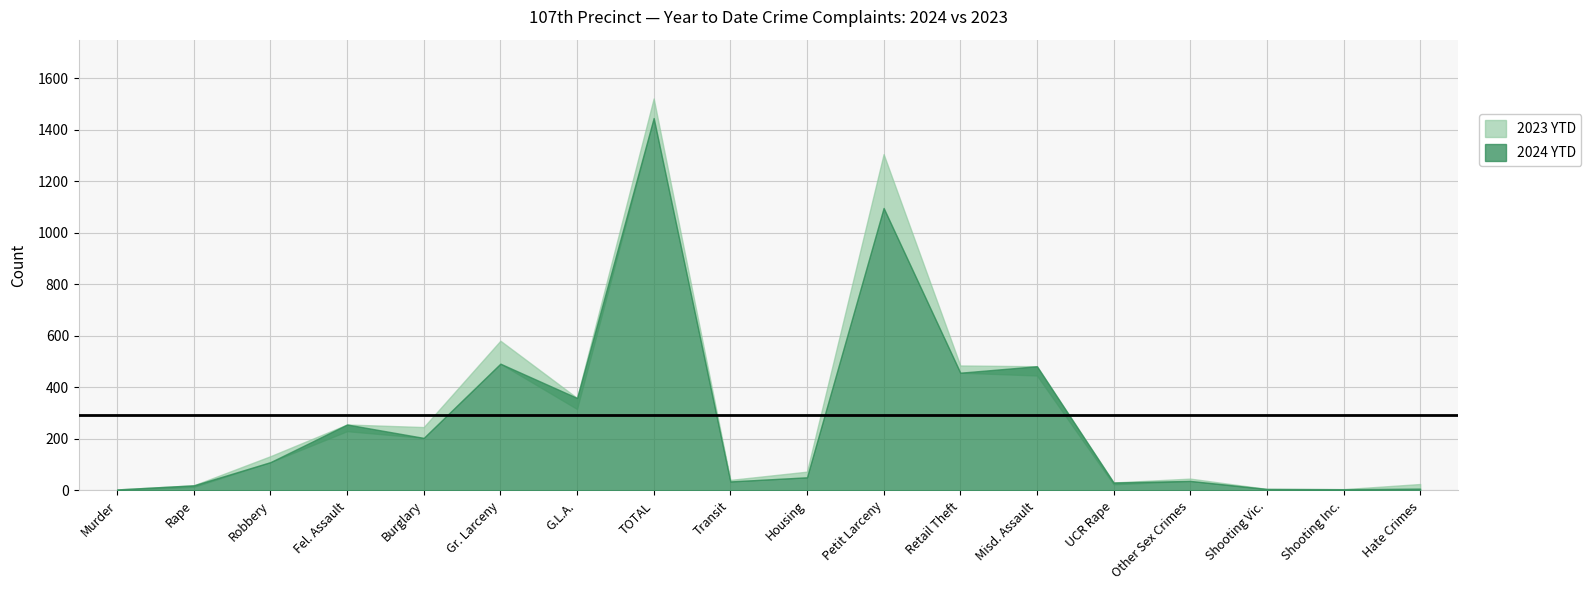

What is the difference between the maximum and minimum values in the 2023 YTD series?

1520